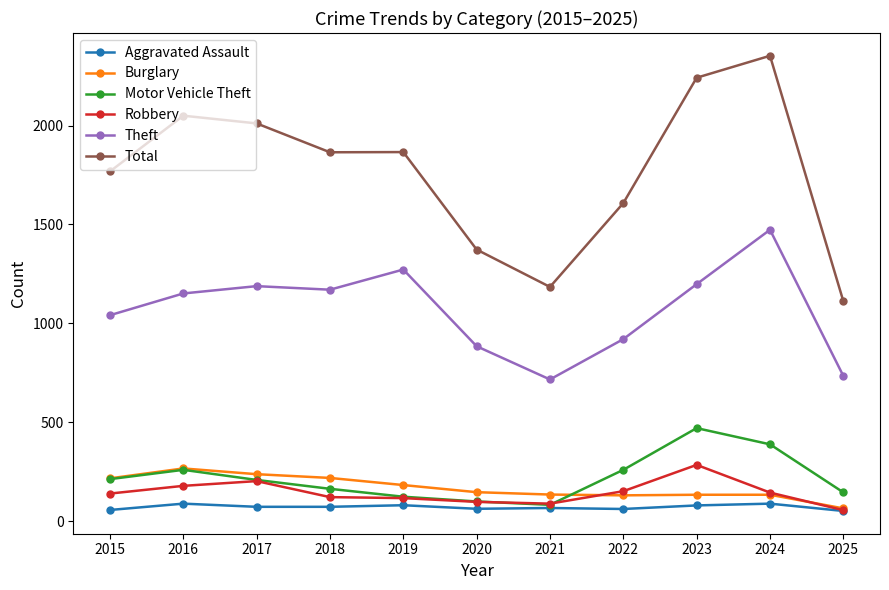

Which series has the widest spread of values?

Total